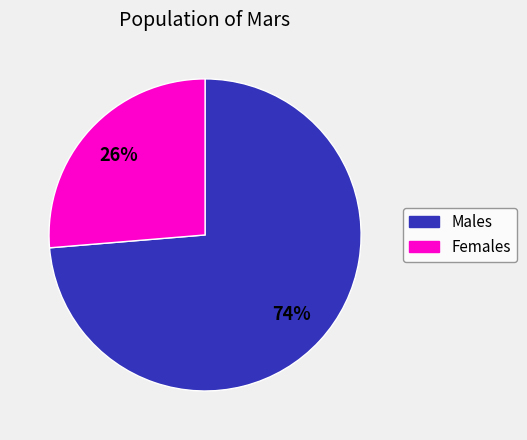

To the nearest percent, what is the average slice percentage?

50%